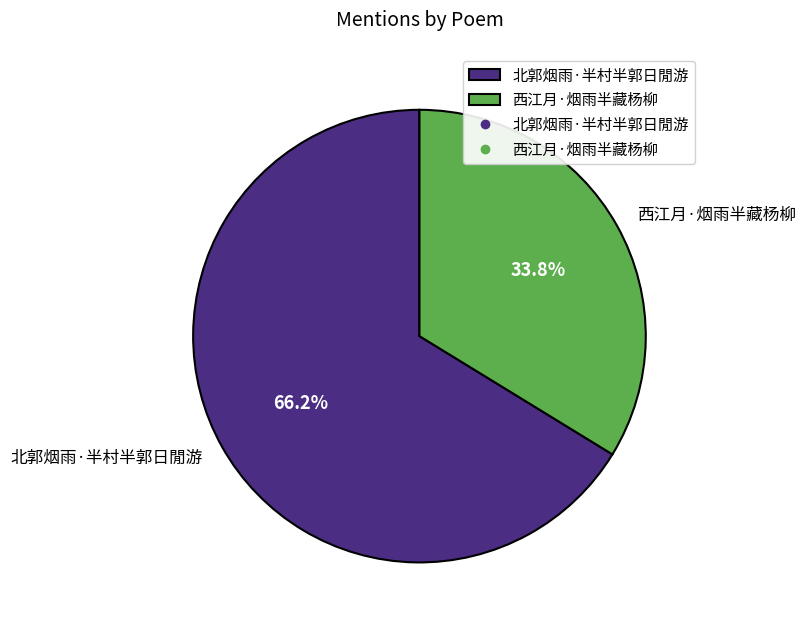

Between 北郭烟雨·半村半郭日閒游 and 西江月·烟雨半藏杨柳, which is larger?

北郭烟雨·半村半郭日閒游